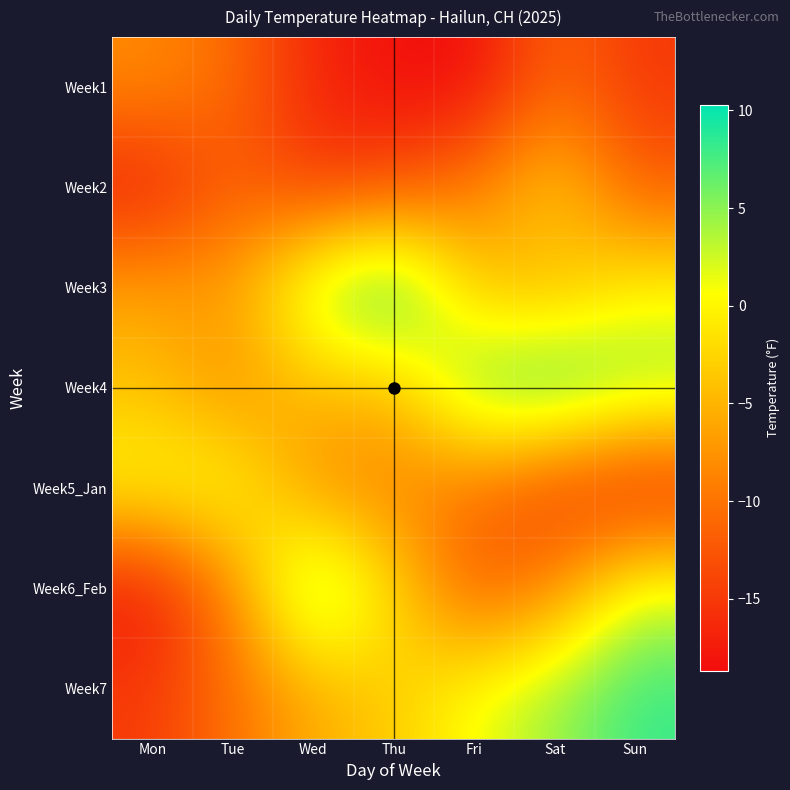

Reading left to right, what are all the values shown in this chart?

Week1: Mon=-8.1	Tue=-10.7	Wed=-16.5	Thu=-18.5	Fri=-18.7	Sat=-11.1	Sun=-15.0
Week2: Mon=-17.5	Tue=-11.7	Wed=-14.8	Thu=-13.2	Fri=-9.4	Sat=-2.4	Sun=-11.9
Week3: Mon=-6.1	Tue=-6.5	Wed=4.7	Thu=10.3	Fri=-3.7	Sat=-5.3	Sun=-0.1
Week4: Mon=-4.1	Tue=-8.2	Wed=-4.3	Thu=-4.7	Fri=6.8	Sat=9.3	Sun=5.6
Week5_Jan: Mon=0.7	Tue=1.2	Wed=-8.2	Thu=-9.0	Fri=-10.3	Sat=-14.9	Sun=-17.7
Week6_Feb: Mon=-18.1	Tue=-8.5	Wed=8.2	Thu=-1.8	Fri=-12.5	Sat=-8.5	Sun=2.1
Week7: Mon=-14.7	Tue=-10.2	Wed=-5.8	Thu=-3.3	Fri=1.2	Sat=4.5	Sun=8.2